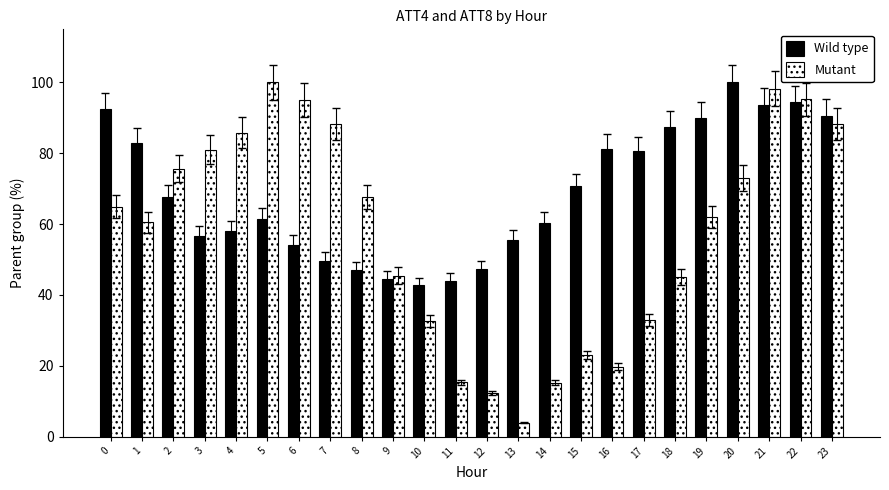

Is the value of Mutant at 17 greater than the value of Wild type at 17?

No